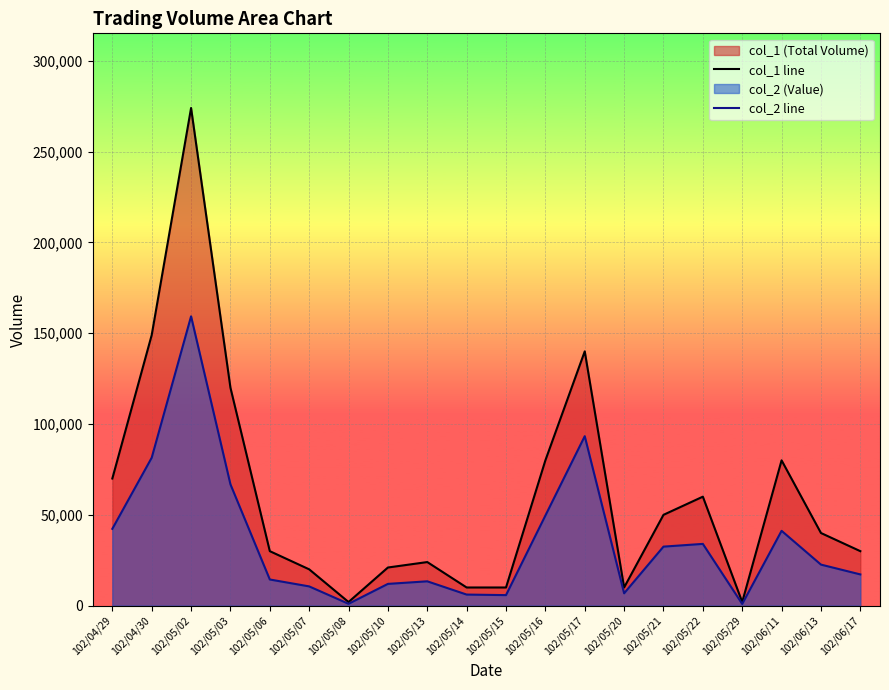

What is the label of the 5th point from the right?

102/05/22